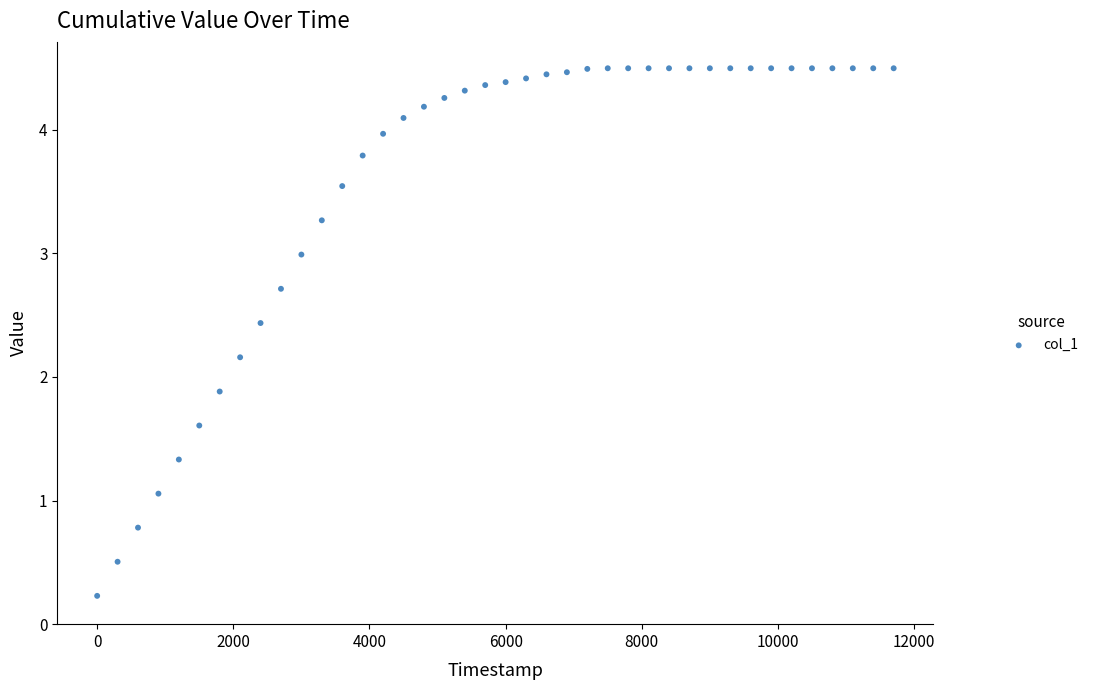

What is the range of X values (max minus min)?

11700.0